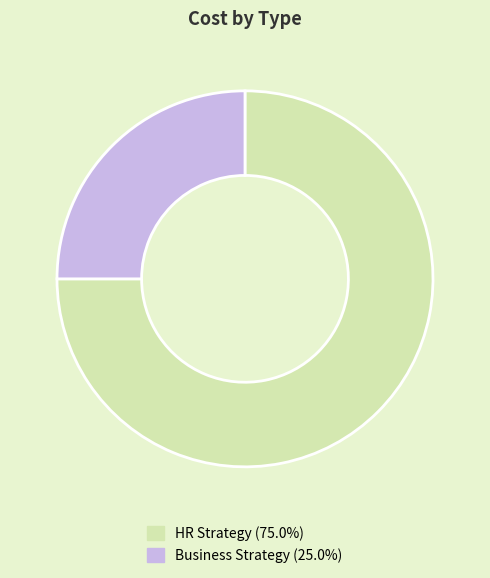

Combined, do HR Strategy and Business Strategy account for over 50%?

Yes